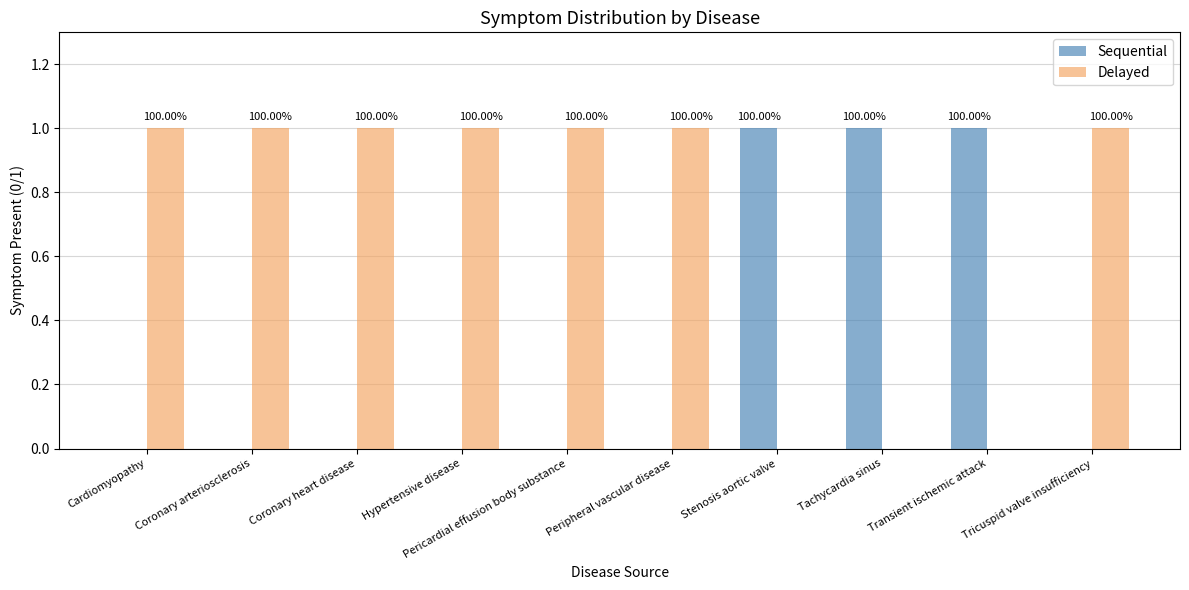

List the series in order of their overall mean, lowest first.

Sequential, Delayed